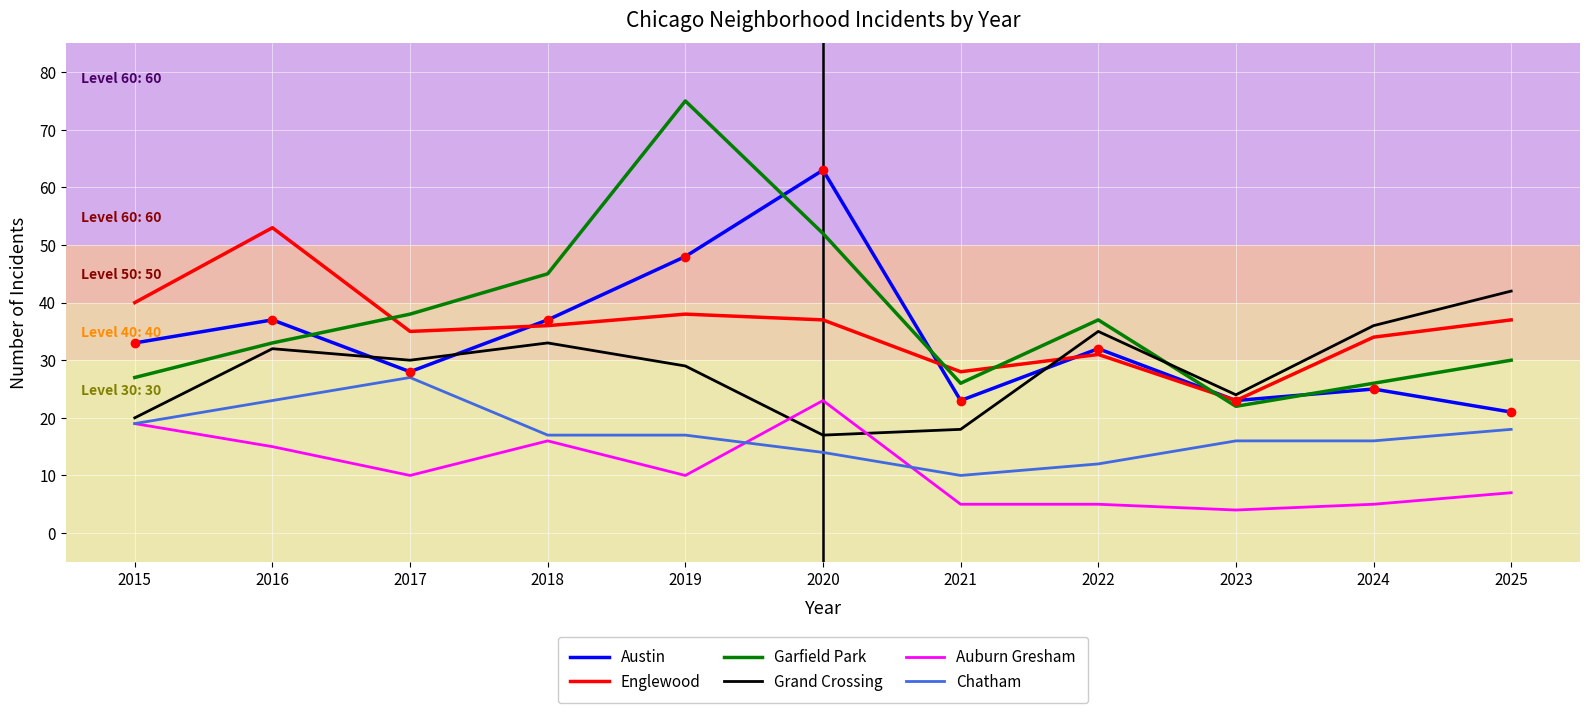

How many lines are shown in the chart?

6